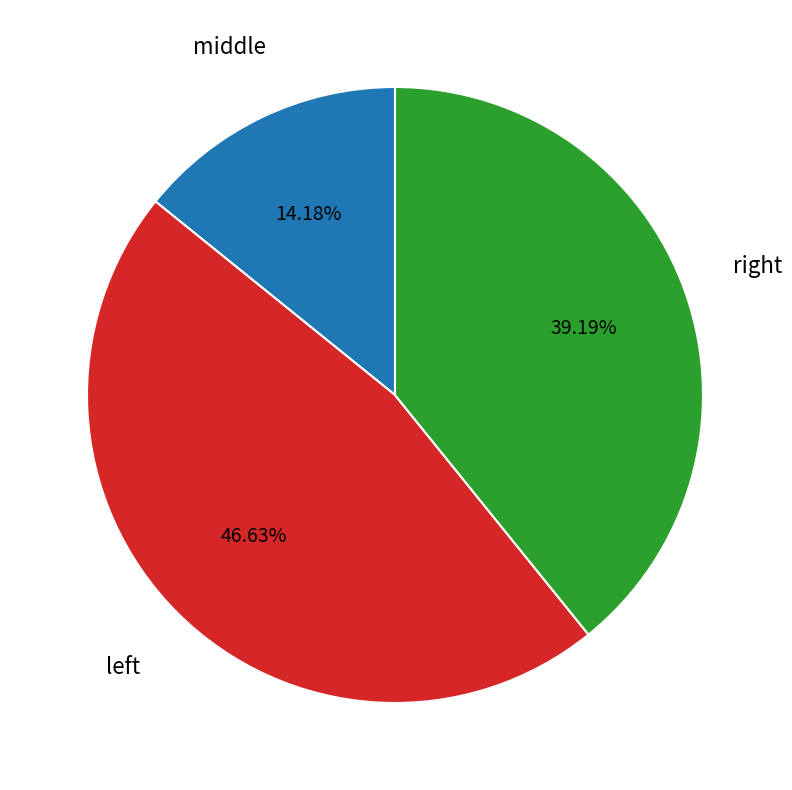

Which category has the biggest portion of the pie?

left